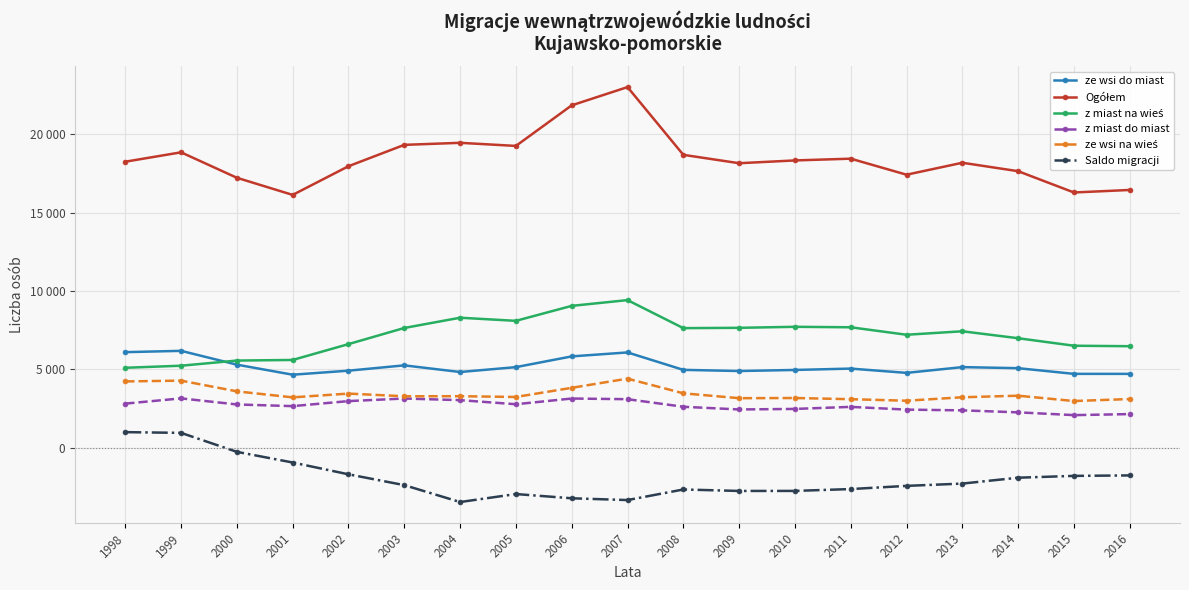

Which has a higher value, 2008 or 2005?

2005